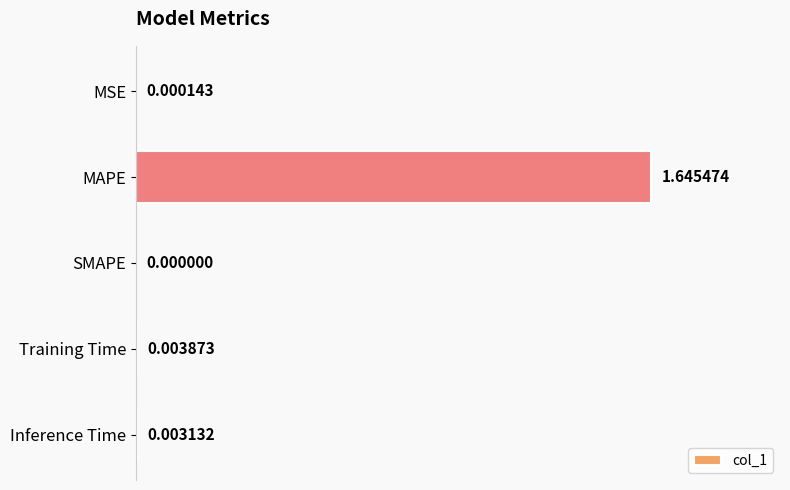

Where is the data nearest to the value 0?

SMAPE